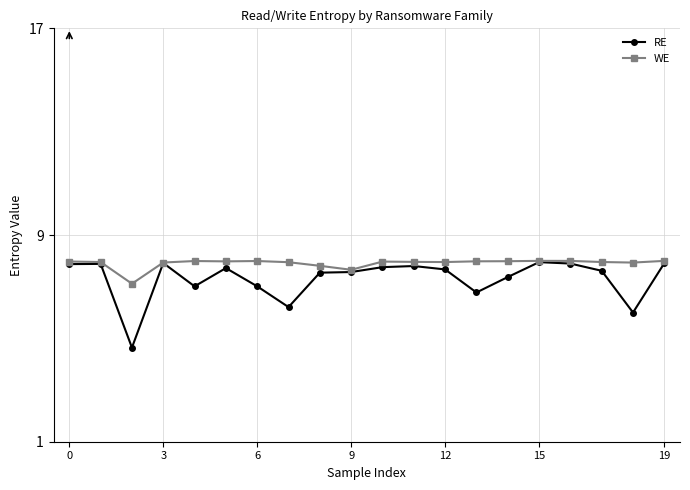

Which series has the widest spread of values?

RE